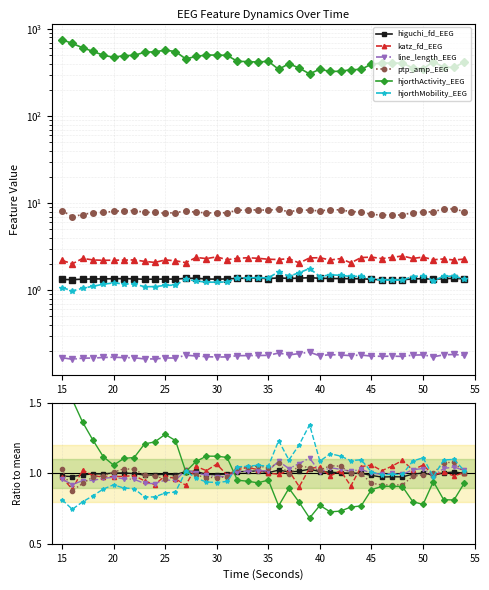

Reading right to left, transcribe all the data shown in this chart.

higuchi_fd_EEG: 1.0	1.0	1.0	1.0	1.0	1.0	1.0	1.0	1.0	1.0	1.0	1.0	1.0	1.0	1.0	1.0	1.0	1.0	1.0	1.0	1.0	1.0	1.0	1.0	1.0	1.0	1.0	1.0	1.0	1.0	1.0	1.0	1.0	1.0	1.0	1.0	1.0	1.0	1.0	1.0
katz_fd_EEG: 1.0	1.0	1.0	1.0	1.1	1.0	1.1	1.1	1.0	1.1	1.0	0.9	1.0	1.0	1.0	1.0	0.9	1.0	1.0	1.0	1.0	1.0	1.0	1.0	1.1	1.0	1.1	0.9	1.0	1.0	0.9	0.9	1.0	1.0	1.0	1.0	1.0	1.0	0.9	1.0
line_length_EEG: 1.0	1.0	1.0	1.0	1.0	1.0	1.0	1.0	1.0	1.0	1.0	1.0	1.0	1.0	1.0	1.1	1.1	1.0	1.1	1.0	1.0	1.0	1.0	1.0	1.0	1.0	1.0	1.0	1.0	1.0	0.9	0.9	1.0	1.0	1.0	1.0	1.0	0.9	0.9	1.0
ptp_amp_EEG: 1.0	1.1	1.1	1.0	1.0	1.0	0.9	0.9	0.9	0.9	1.0	1.0	1.1	1.1	1.0	1.0	1.1	1.0	1.1	1.0	1.1	1.0	1.0	1.0	1.0	1.0	1.0	1.0	1.0	1.0	1.0	1.0	1.0	1.0	1.0	1.0	1.0	0.9	0.9	1.0
hjorthActivity_EEG: 0.9	0.8	0.8	0.9	0.8	0.8	0.9	0.9	0.9	0.9	0.8	0.8	0.7	0.7	0.8	0.7	0.8	0.9	0.8	1.0	0.9	0.9	1.0	1.1	1.1	1.1	1.1	1.0	1.2	1.3	1.2	1.2	1.1	1.1	1.1	1.1	1.2	1.4	1.5	1.7
hjorthMobility_EEG: 1.0	1.1	1.1	1.0	1.1	1.1	1.0	1.0	1.0	1.0	1.1	1.1	1.1	1.1	1.1	1.3	1.2	1.1	1.2	1.1	1.1	1.1	1.0	0.9	0.9	0.9	1.0	1.0	0.9	0.9	0.8	0.8	0.9	0.9	0.9	0.9	0.8	0.8	0.7	0.8